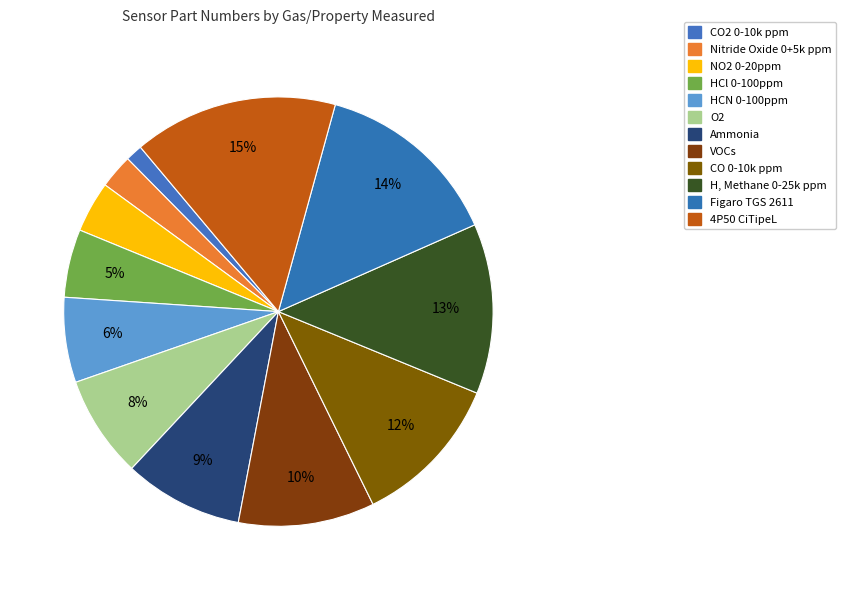

Does CO2 0-10k ppm account for over 50% of the chart?

No